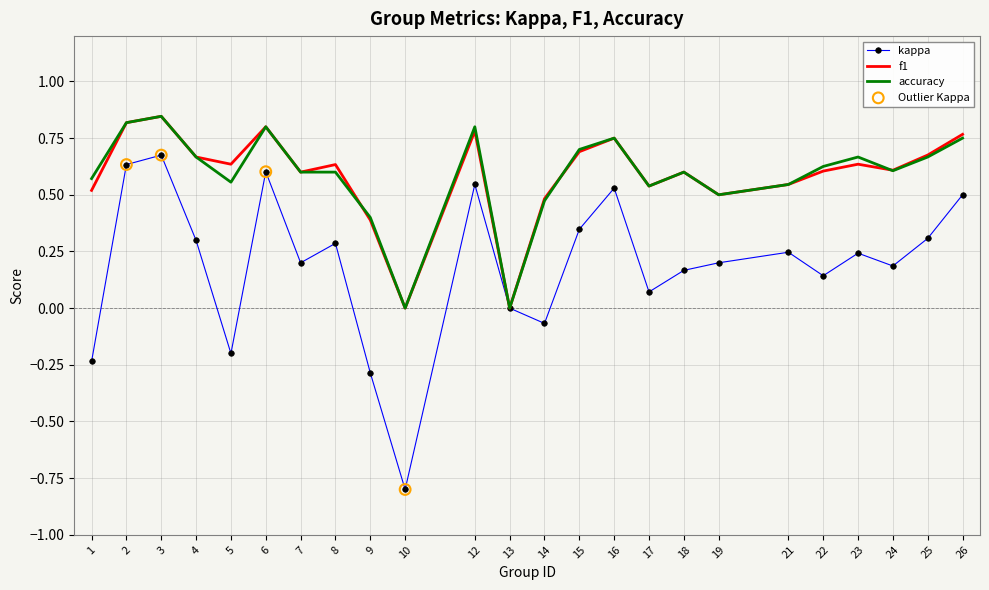

What is the total value across all series at 14?

0.9